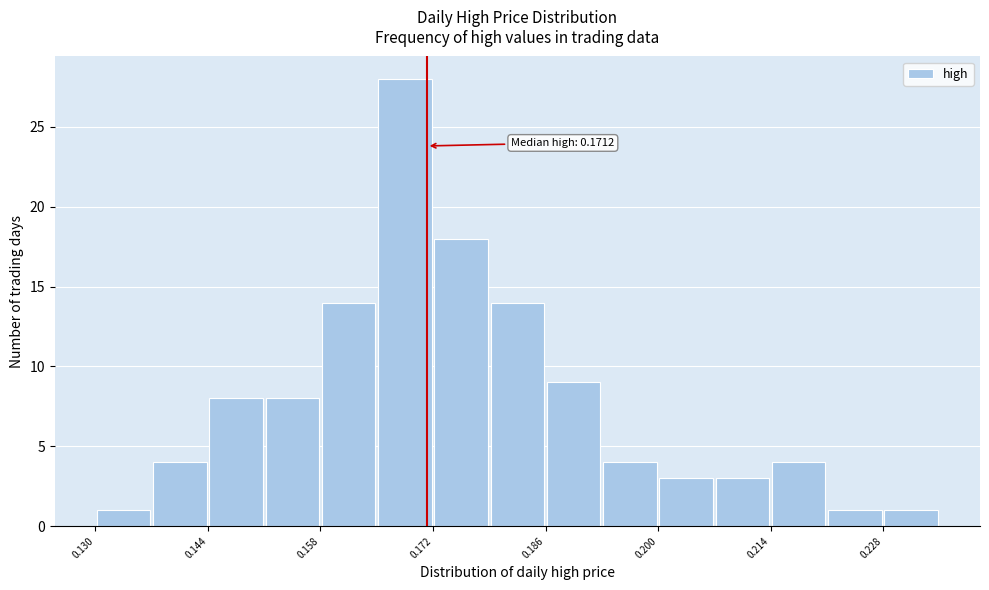

Read against the x-axis, roughly where is the centre of the tallest bar?

0.168